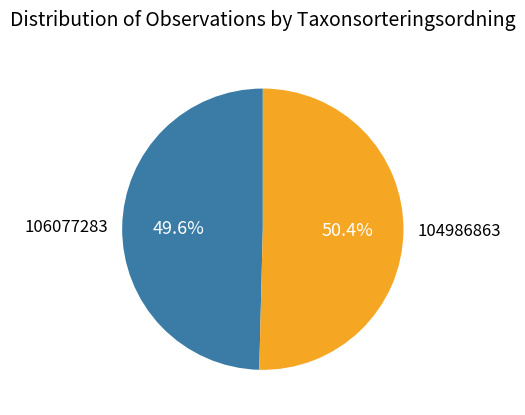

True or false: 104986863 accounts for 50% of the total.

True